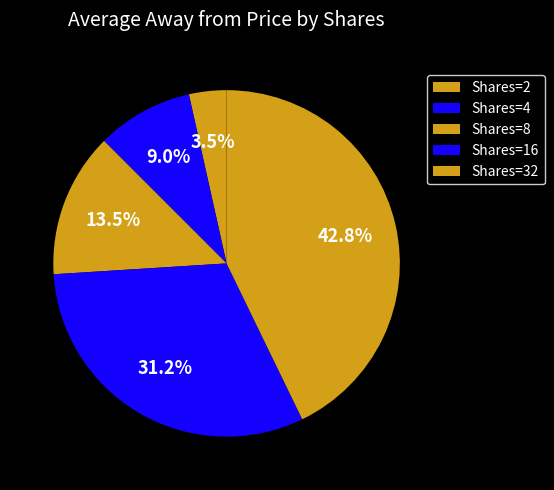

Count the number of slices in the pie.

5